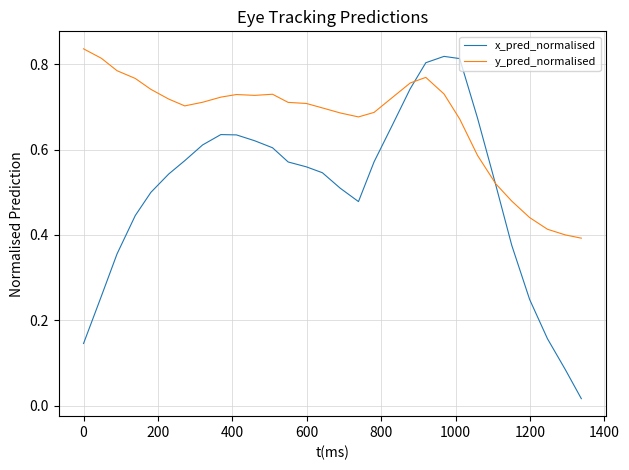

What is the sum of all y_pred_normalised values?

20.0